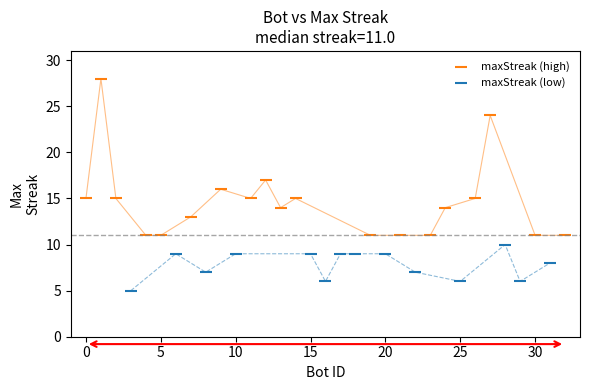

Which series has the widest spread of Y values?

maxStreak (high)